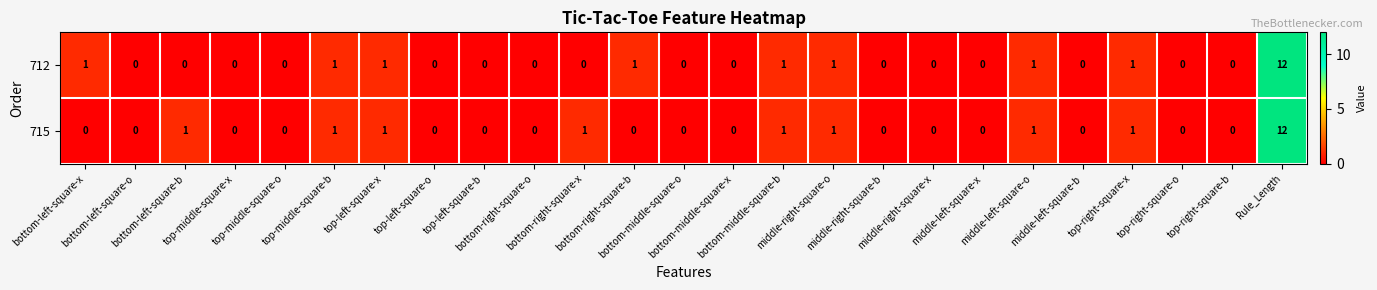

What is the sum of all 715 values?

20